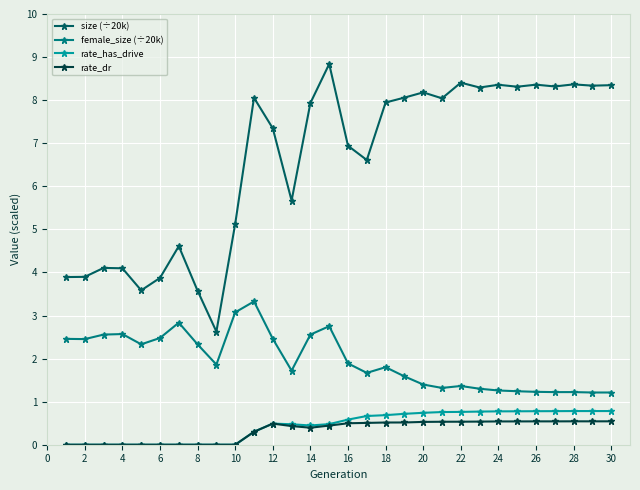

Count the number of data series in this chart.

4